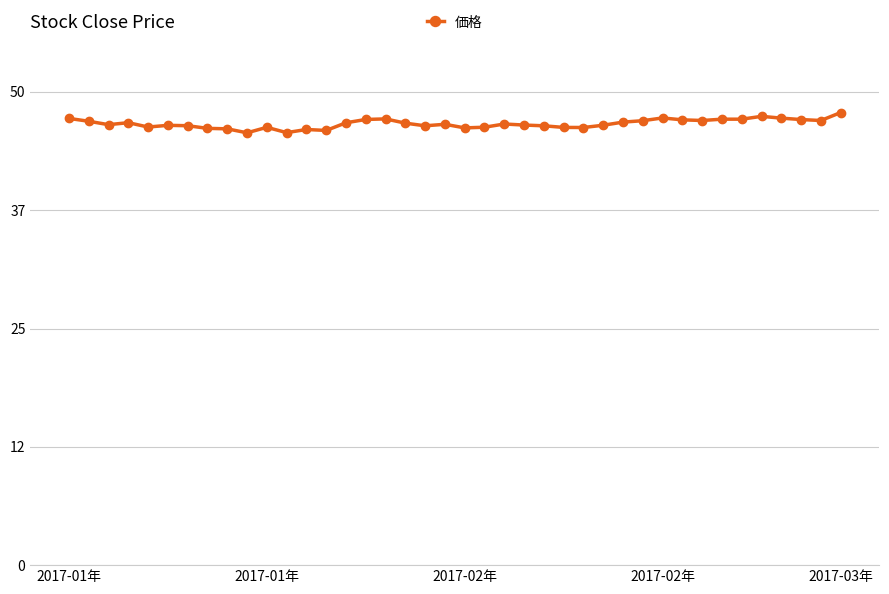

What is the average value?

46.6